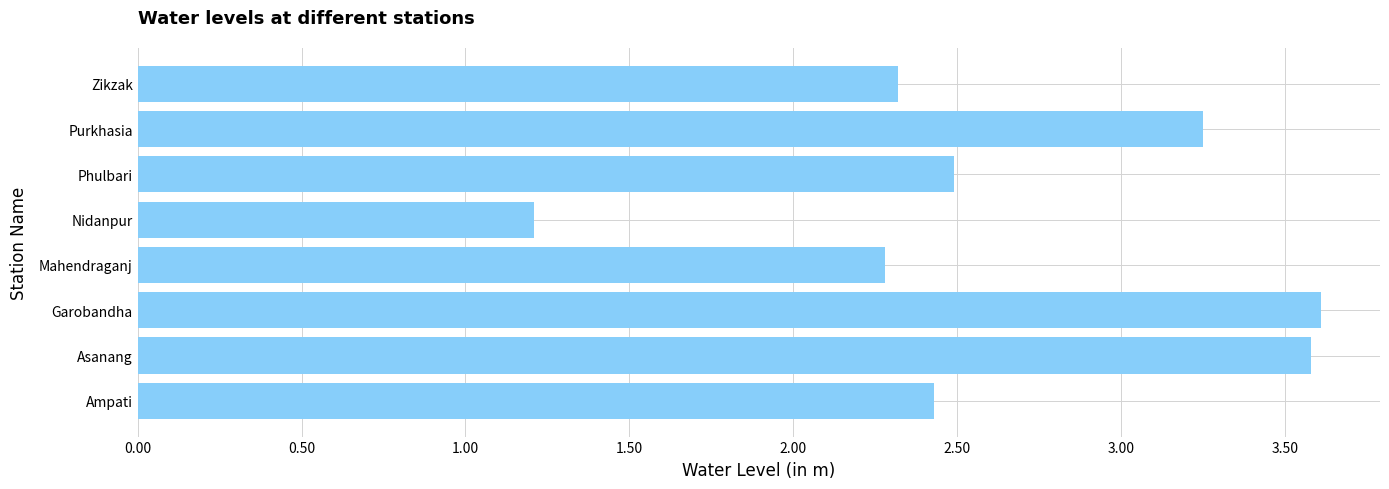

Is it true that the value at Garobandha is 3.6?

True